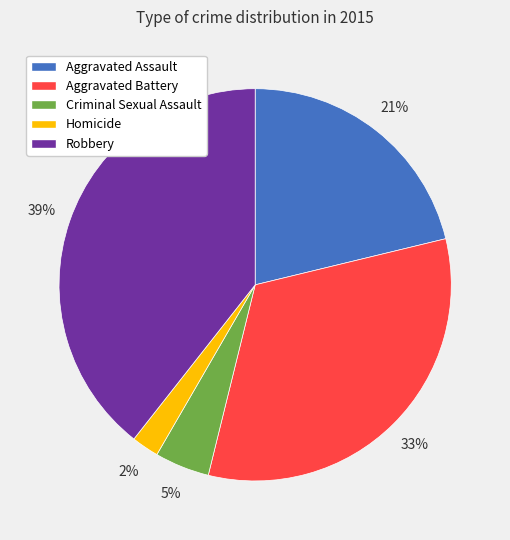

Does Robbery account for over 50% of the chart?

No